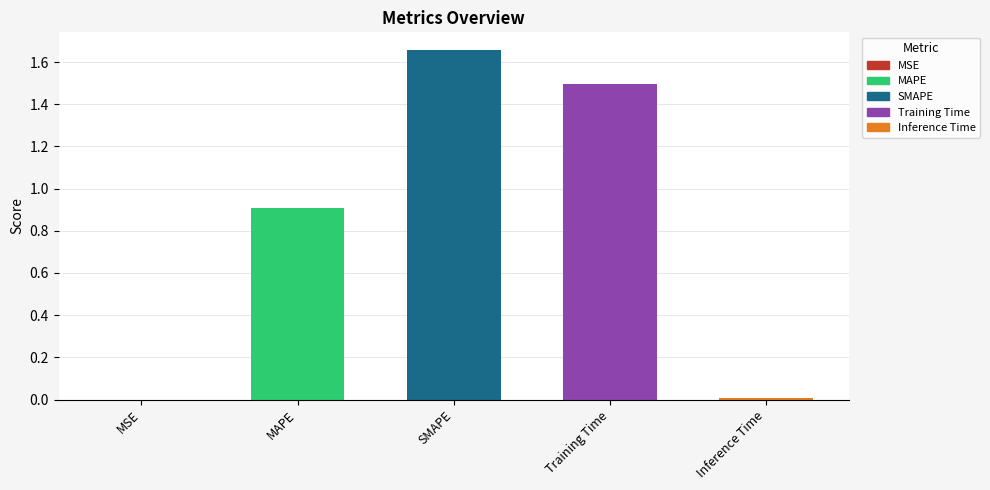

What is the average value?

0.8